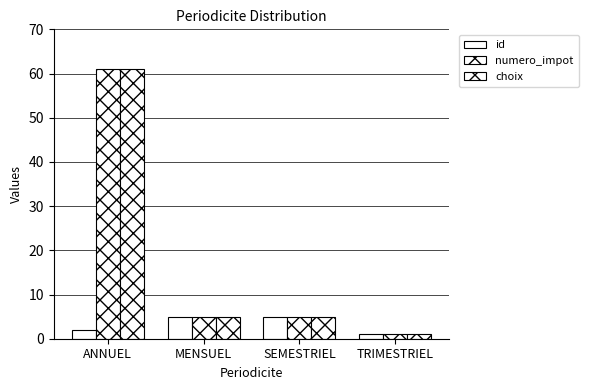

How many categories are shown in the chart?

4